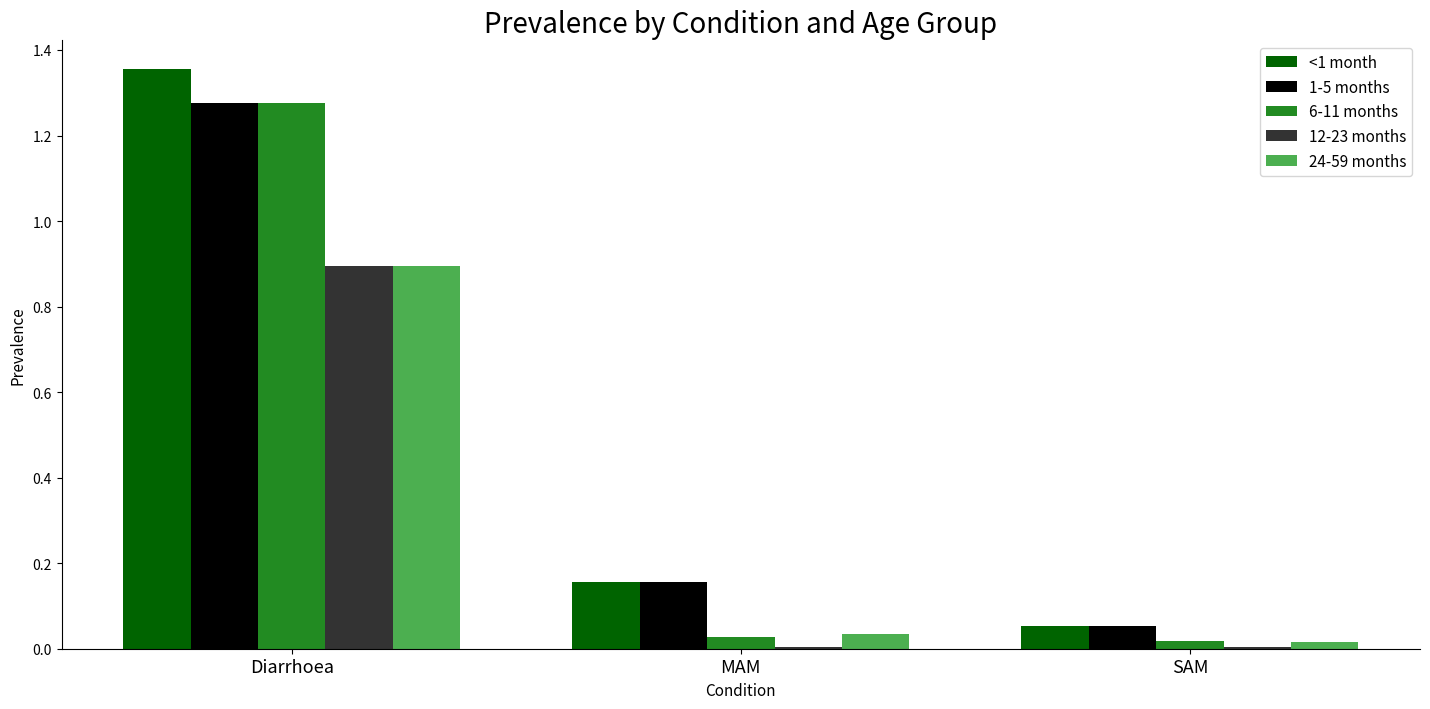

True or false: <1 month has a value of 0.3 at MAM.

False